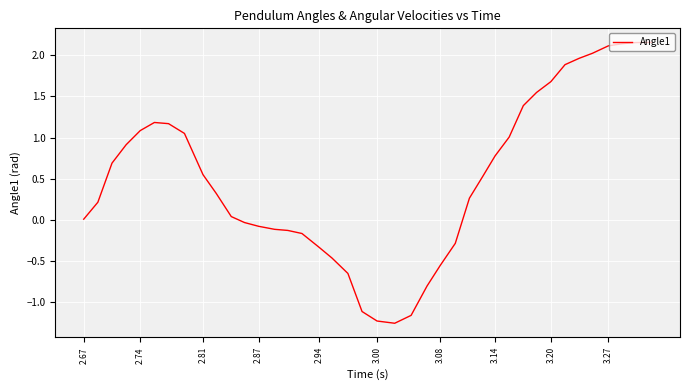

Is this an area chart (filled region under the line)?

No